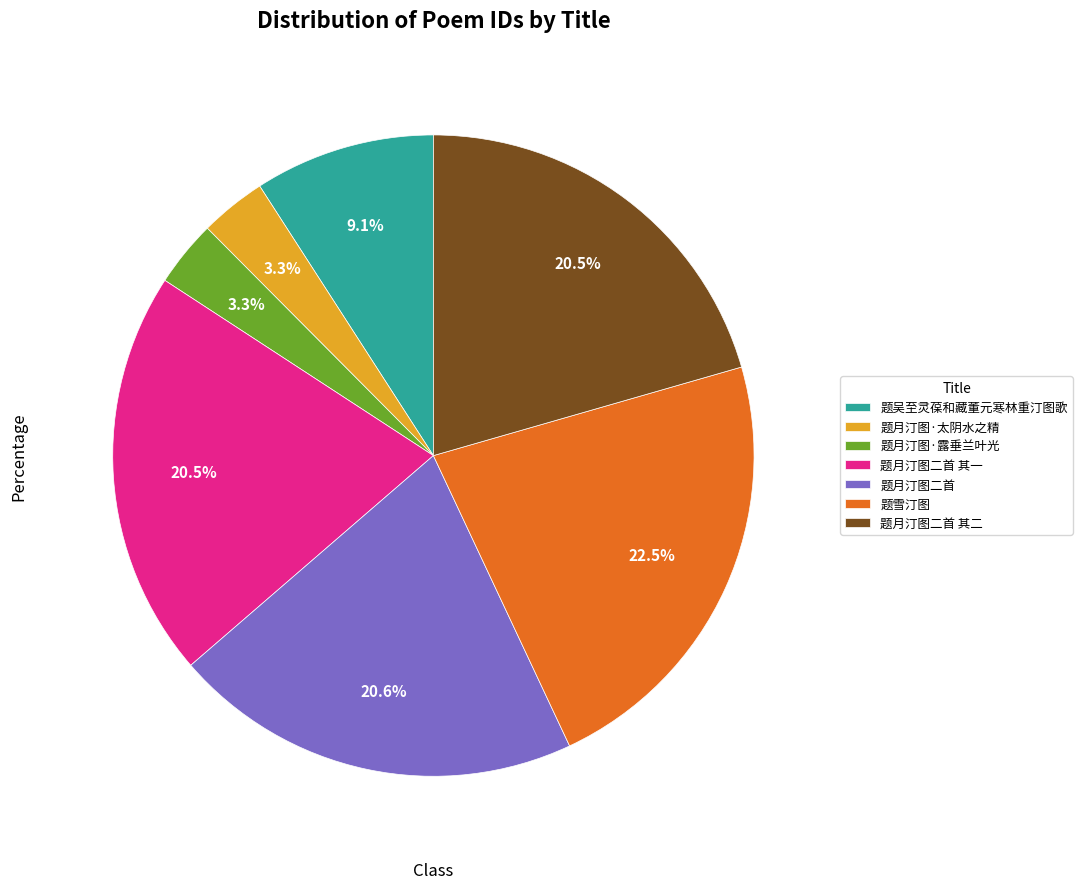

How many slices are in this pie chart?

7